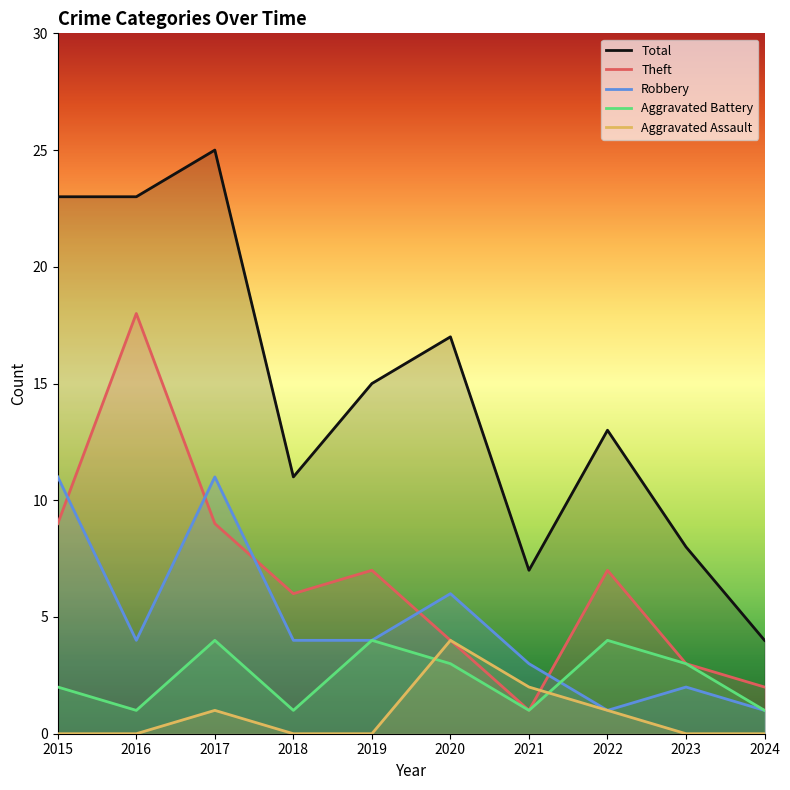

Rank the categories by Robbery value from highest to lowest.

2015, 2017, 2020, 2016, 2018, 2019, 2021, 2023, 2022, 2024